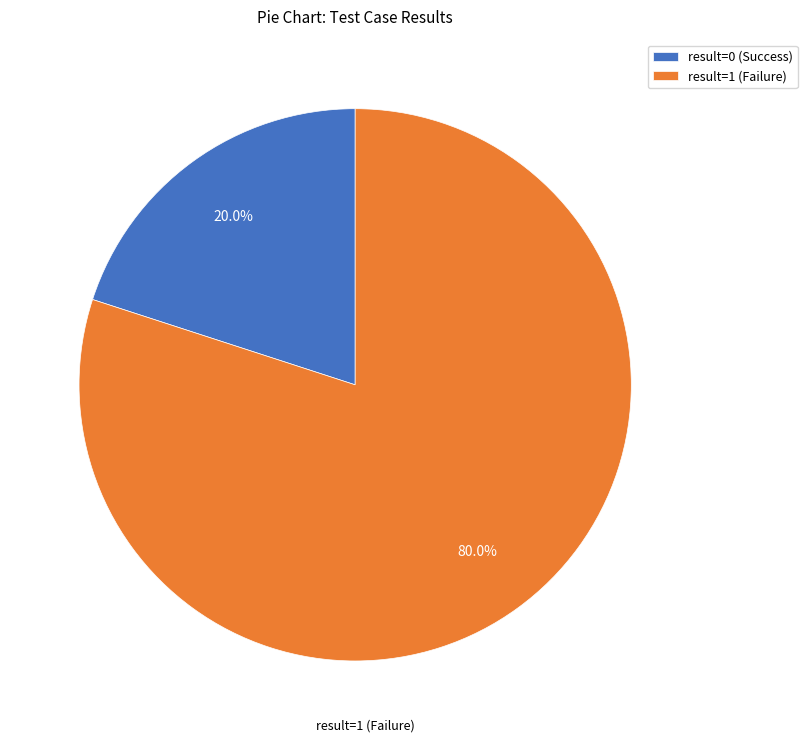

What percentage is NOT represented by result=1 (Failure)?

20.0%